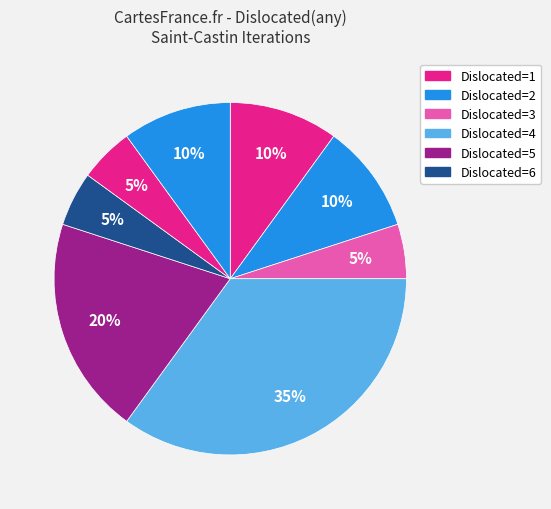

Count the number of slices in the pie.

8